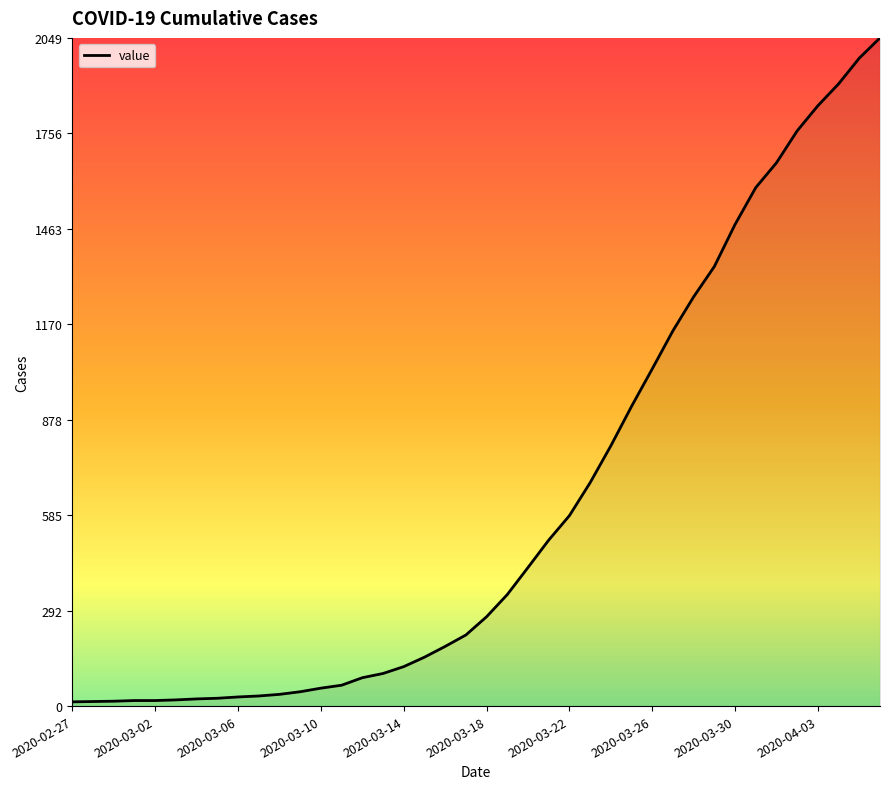

What is the greatest value displayed?

2049